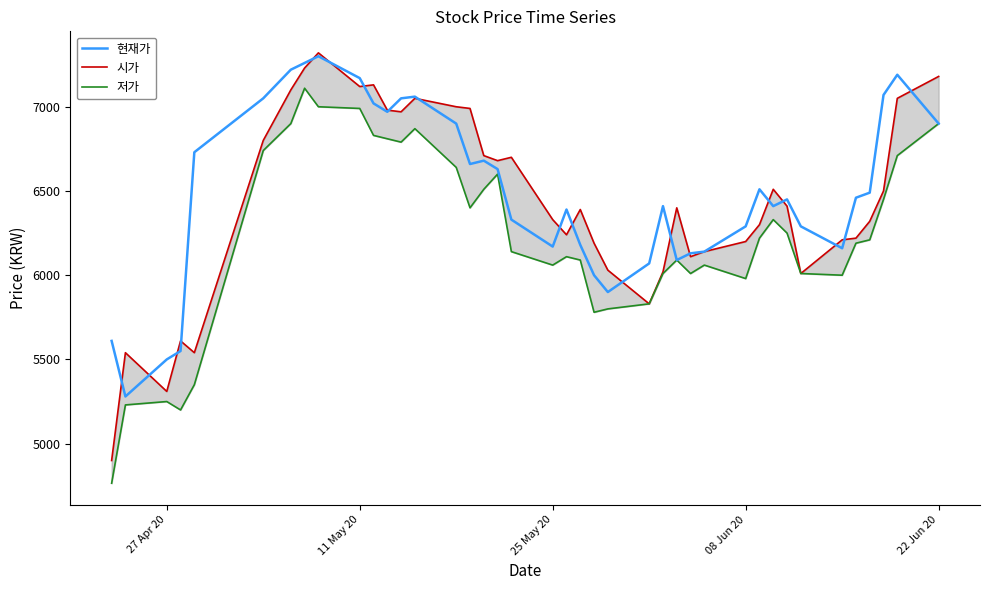

What is the minimum value for 현재가?

5280